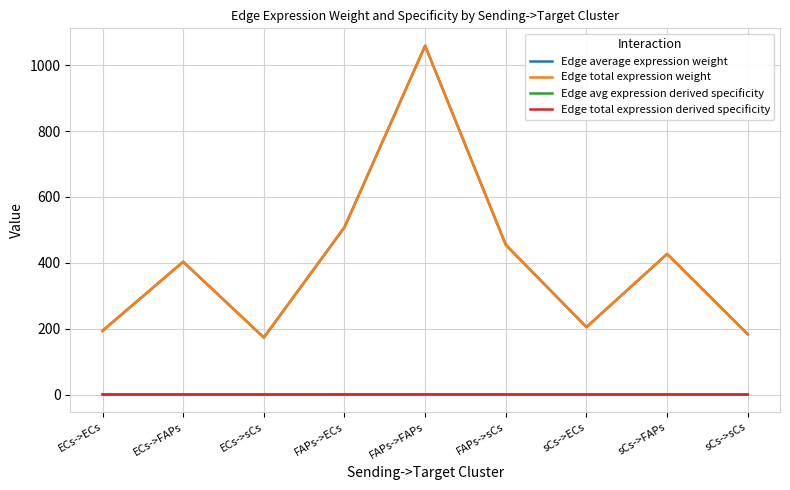

Does the chart have visible grid lines?

Yes